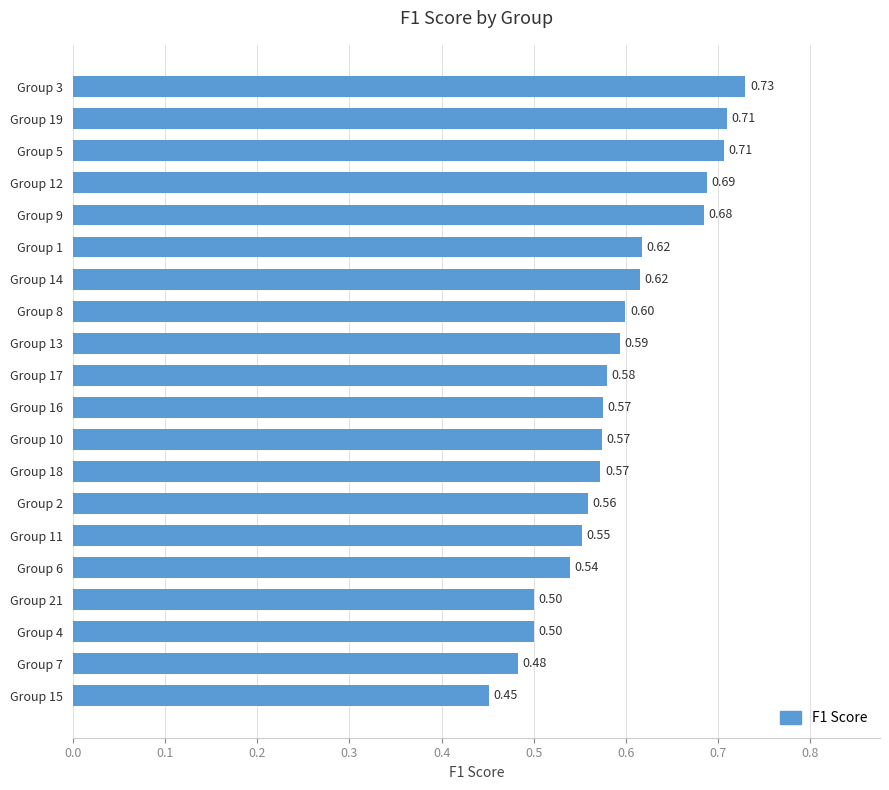

What is the difference between the maximum and minimum values?

0.3